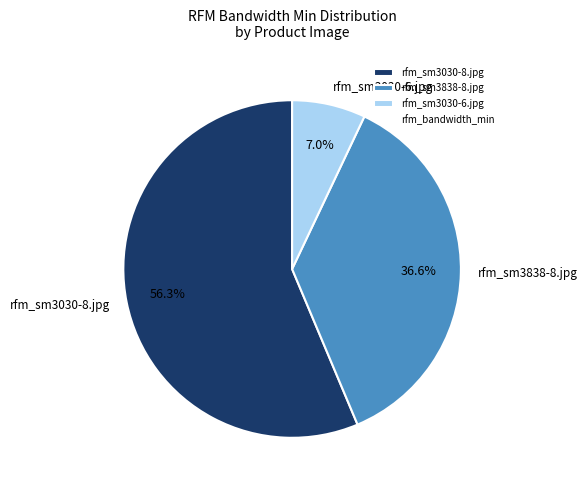

Count the number of slices in the pie.

3